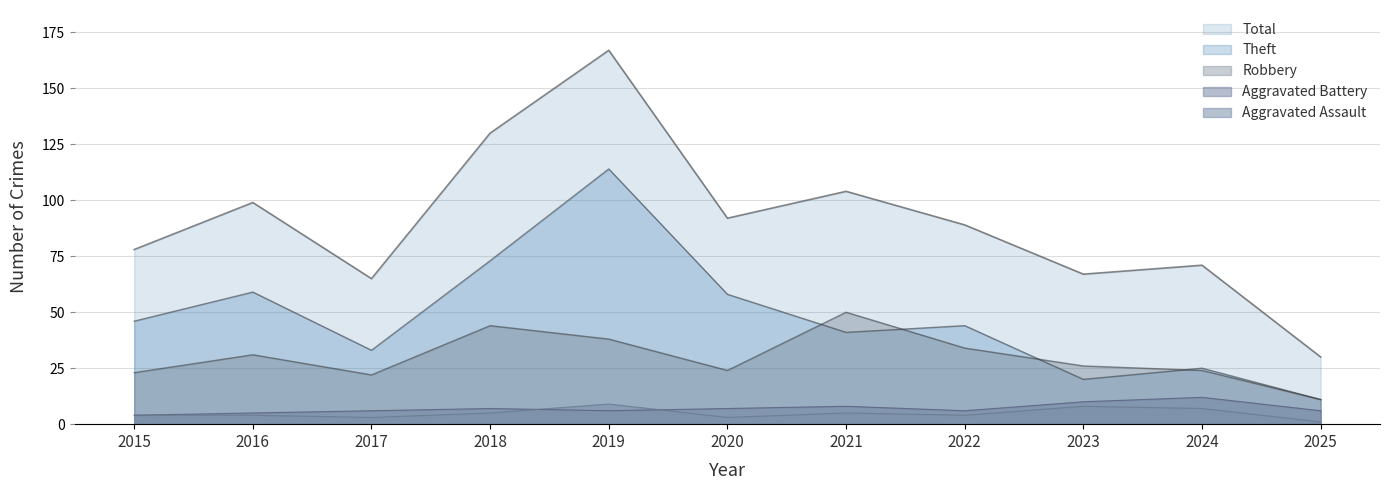

Does the chart display data point markers on the line(s)?

No